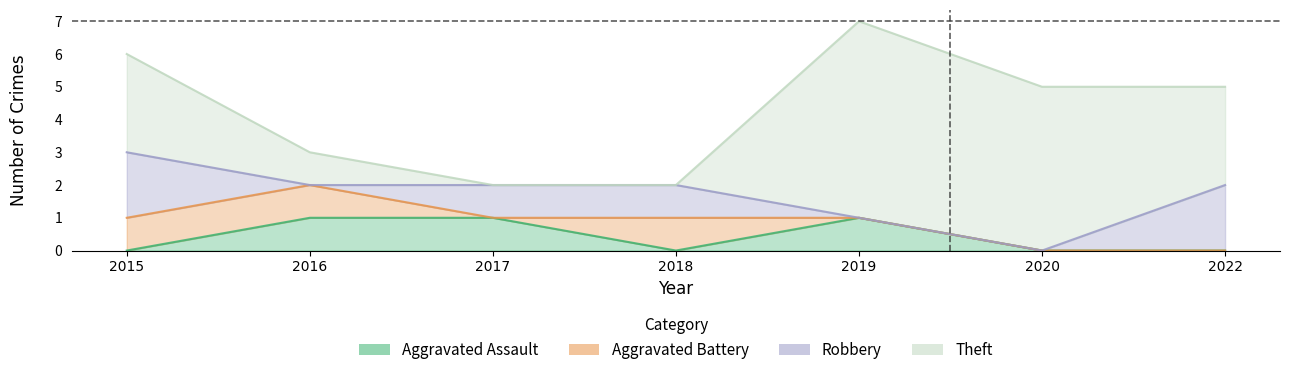

What is the total value across all series at 2015?

6